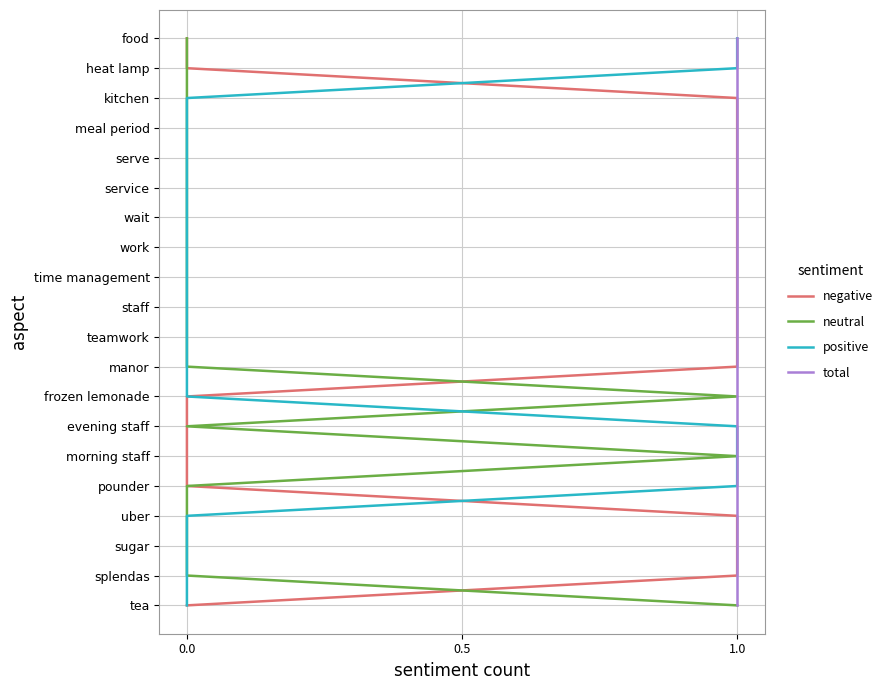

Does the chart have visible grid lines?

Yes